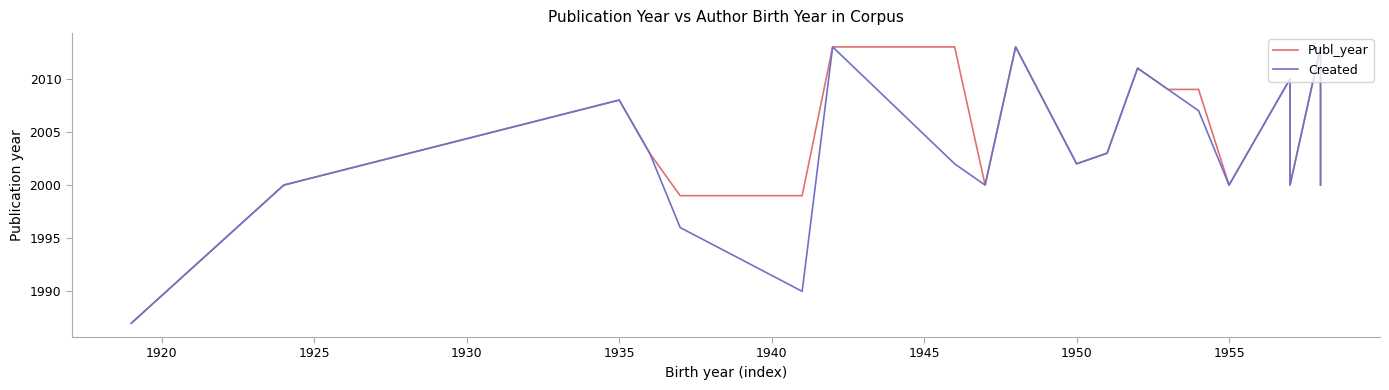

What is the sum of all Created values?

40067